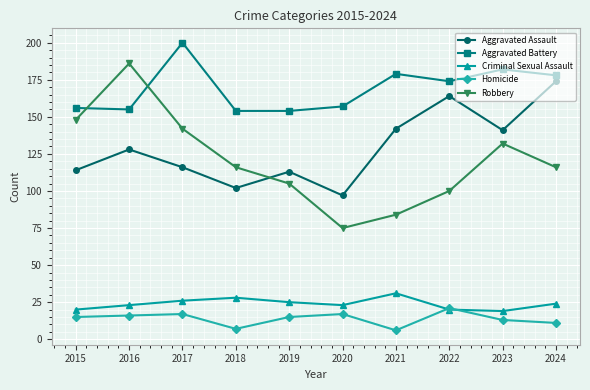

Reading left to right, extract all data points from this chart.

Aggravated Assault: 114	128	116	102	113	97	142	164	141	174
Aggravated Battery: 156	155	200	154	154	157	179	174	182	178
Criminal Sexual Assault: 20	23	26	28	25	23	31	20	19	24
Homicide: 15	16	17	7	15	17	6	21	13	11
Robbery: 148	186	142	116	105	75	84	100	132	116